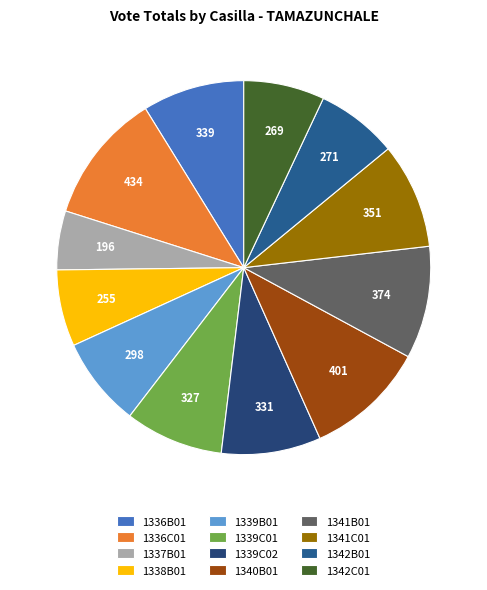

Between 1336C01 and 1337B01, which is larger?

1336C01